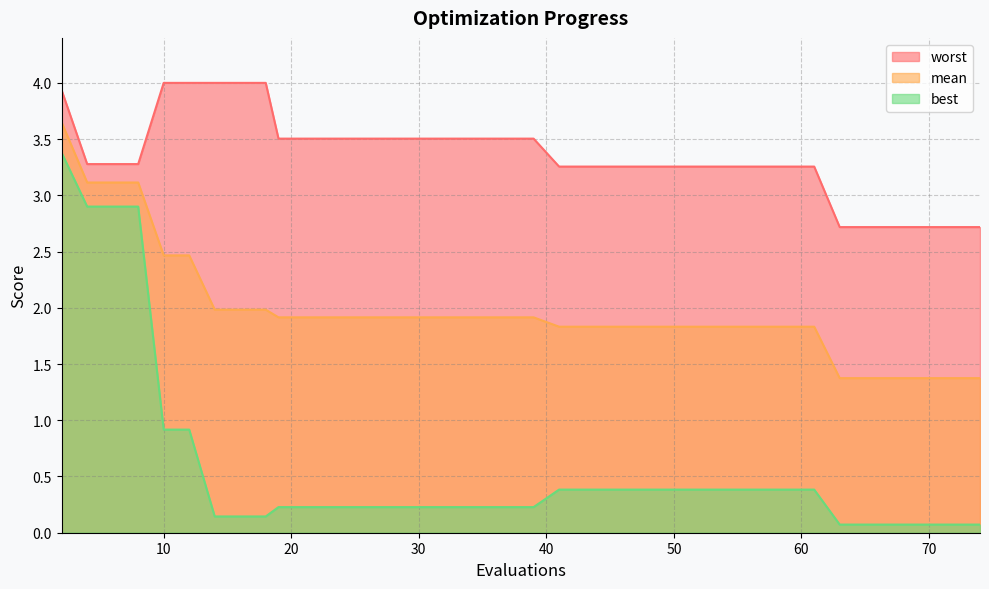

What is the lowest value of the mean series?

1.4